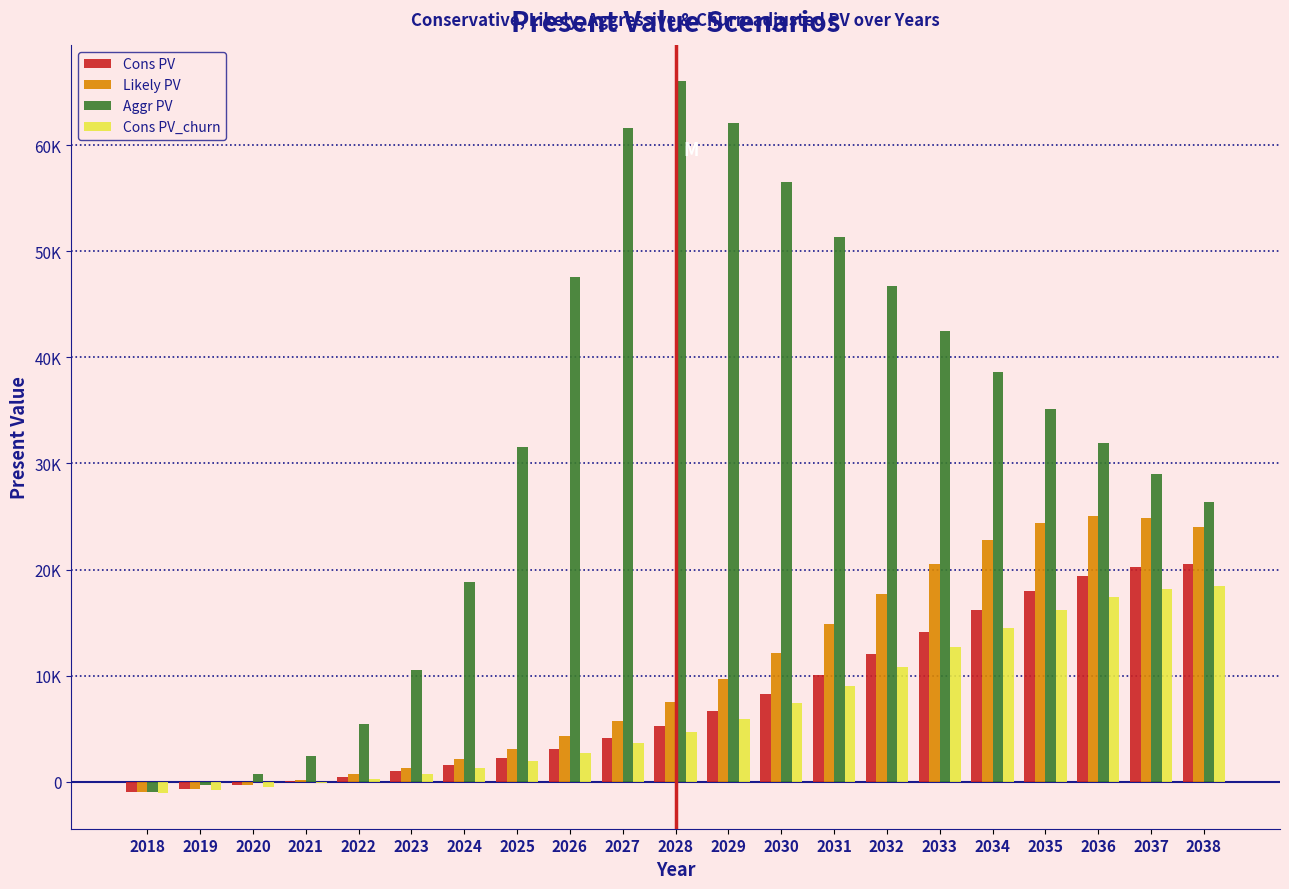

Does the chart contain stacked bars?

No